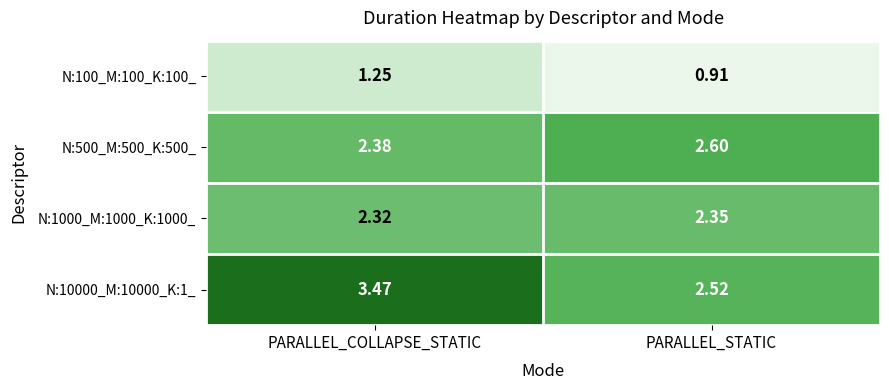

At which category is the sum across all series the highest?

PARALLEL_COLLAPSE_STATIC